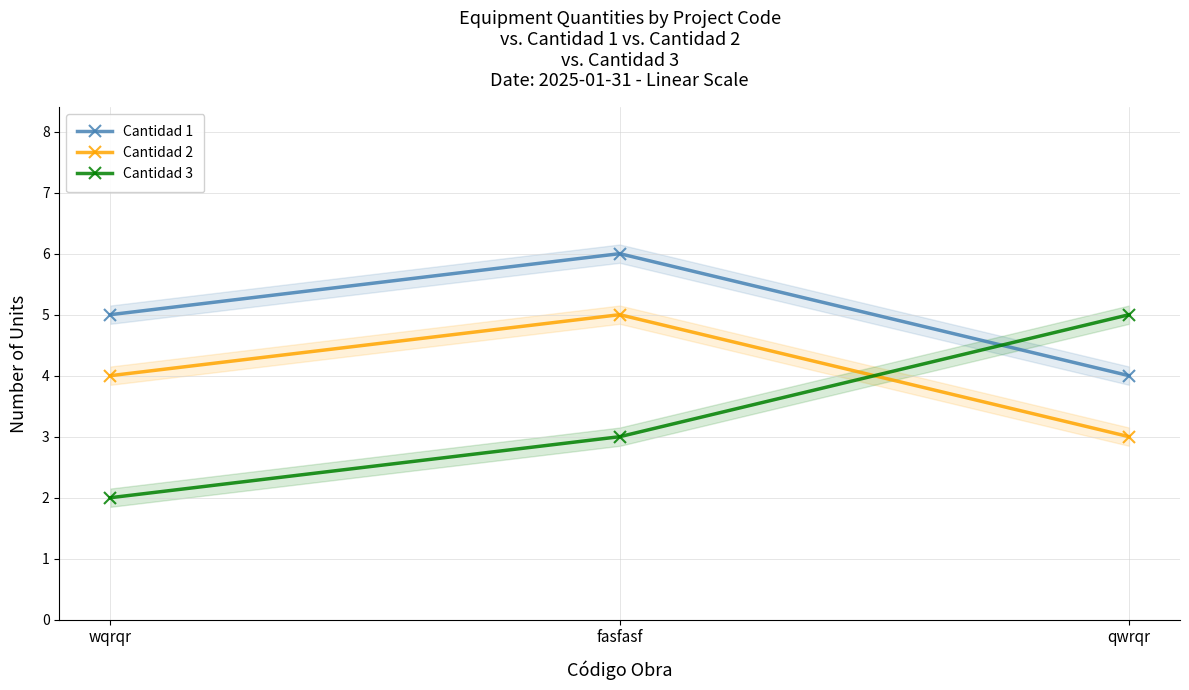

How many lines are shown in the chart?

3